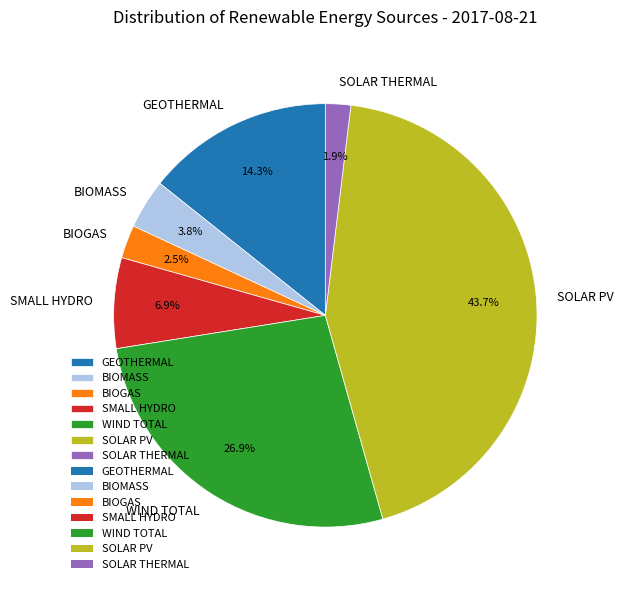

Which has a higher value, BIOGAS or BIOMASS?

BIOMASS